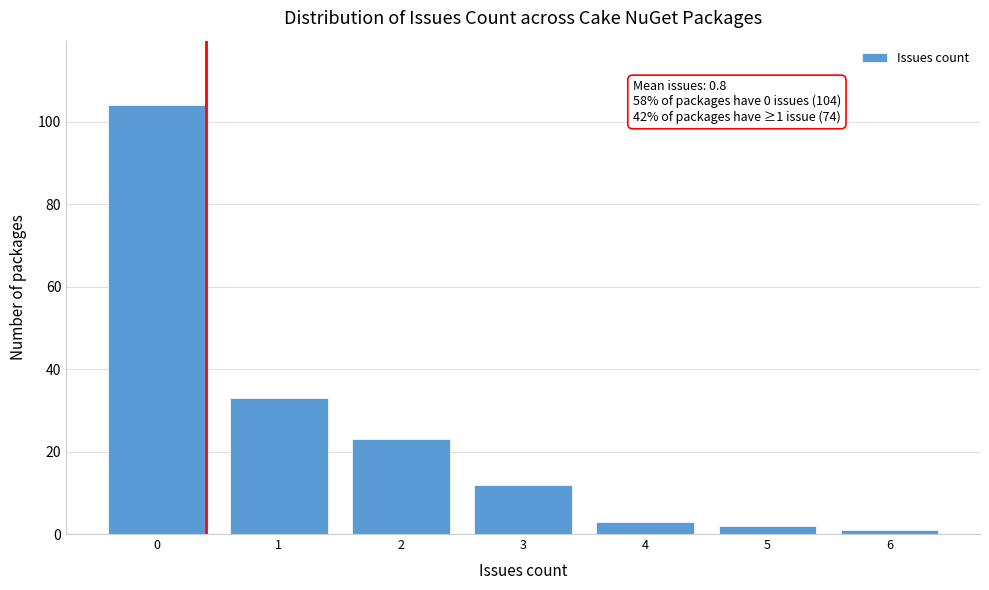

Reading left to right, list all the values displayed in this chart.

104	33	23	12	3	2	1